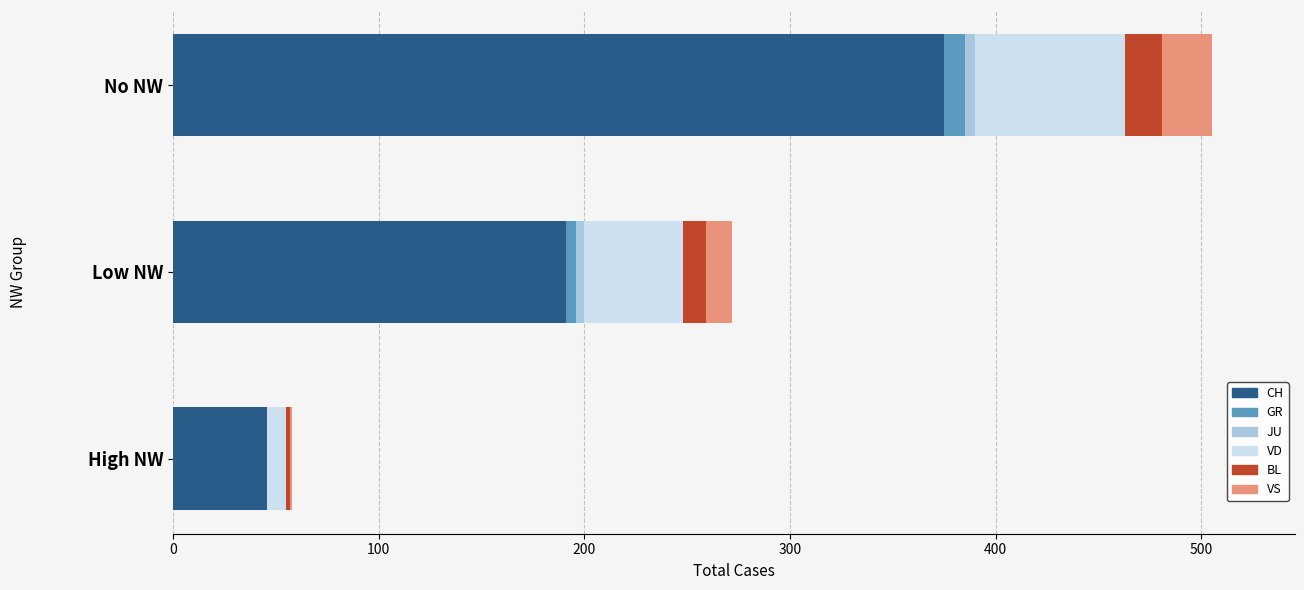

At which category is the sum across all series the highest?

No NW